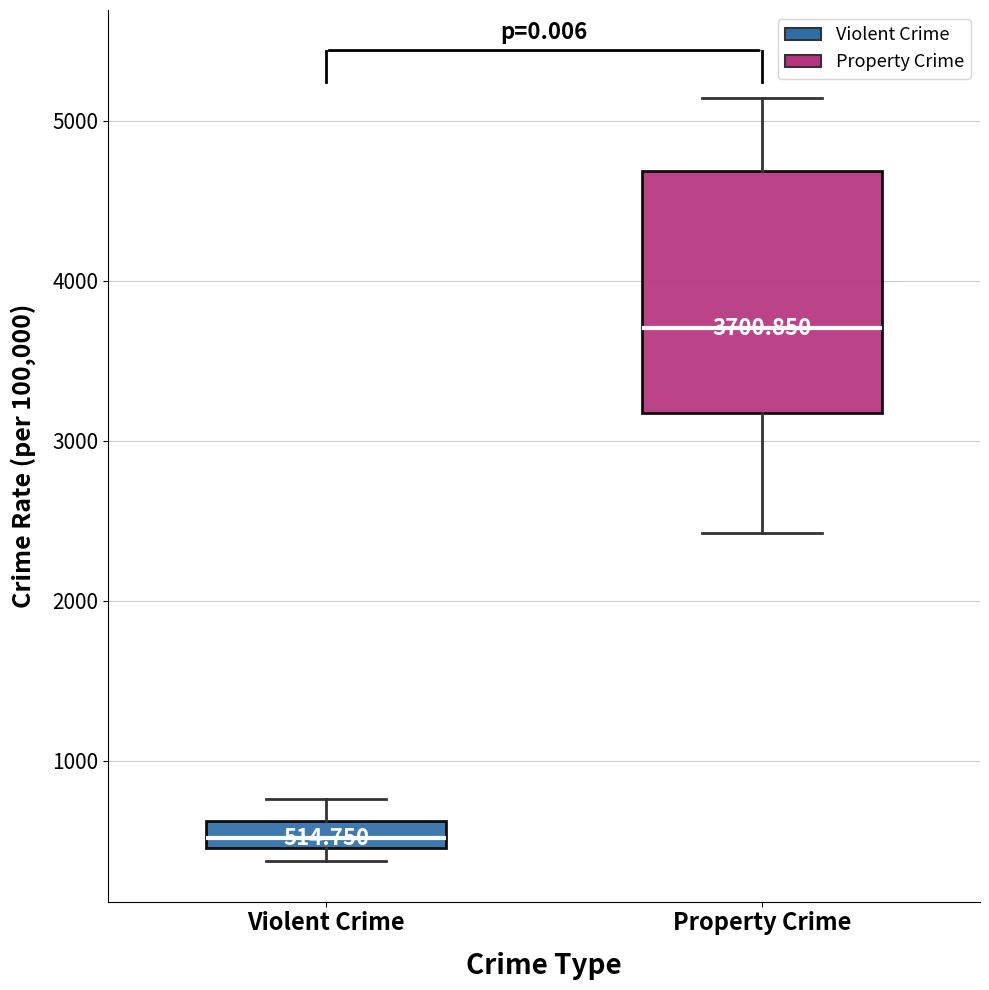

Comparing the boxes themselves (not the whiskers), which one is the tallest?

Property Crime